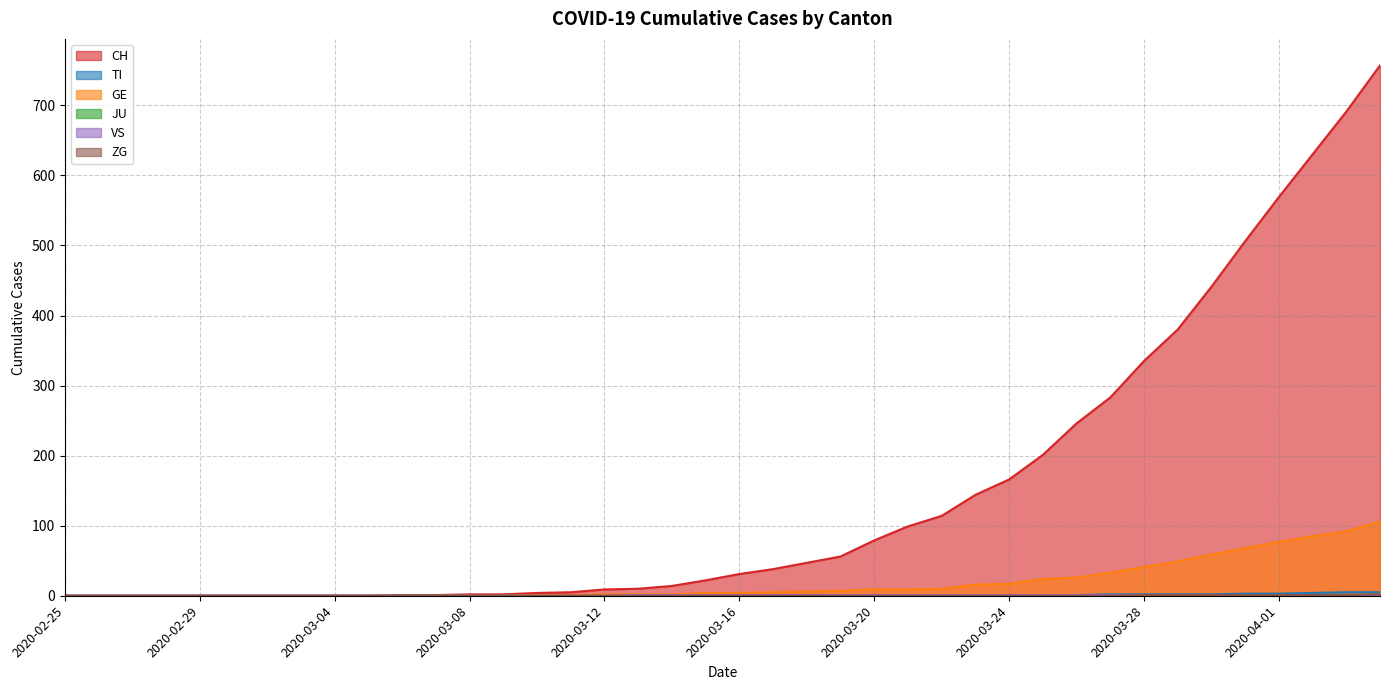

What is the greatest value displayed?

757